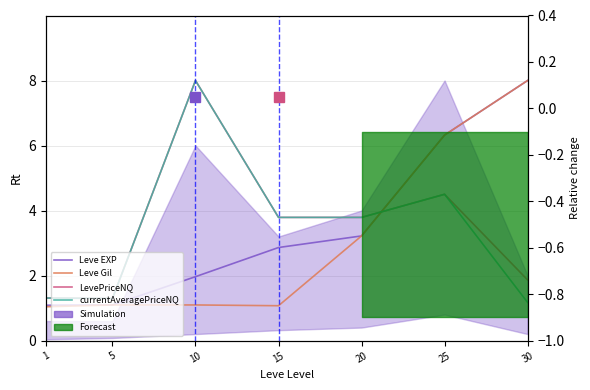

Which series changed the most between 1 and 20?

LevePriceNQ